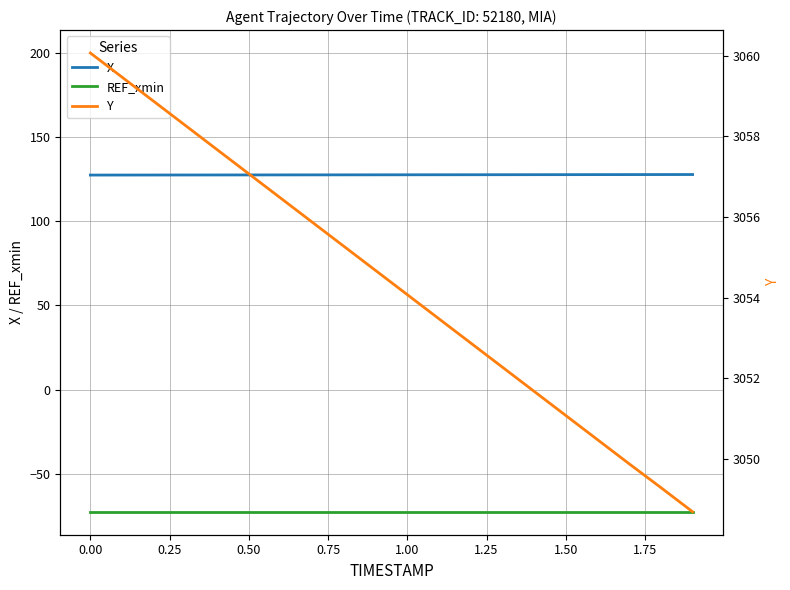

What value does the REF_xmin series have at 1.50?

-72.6